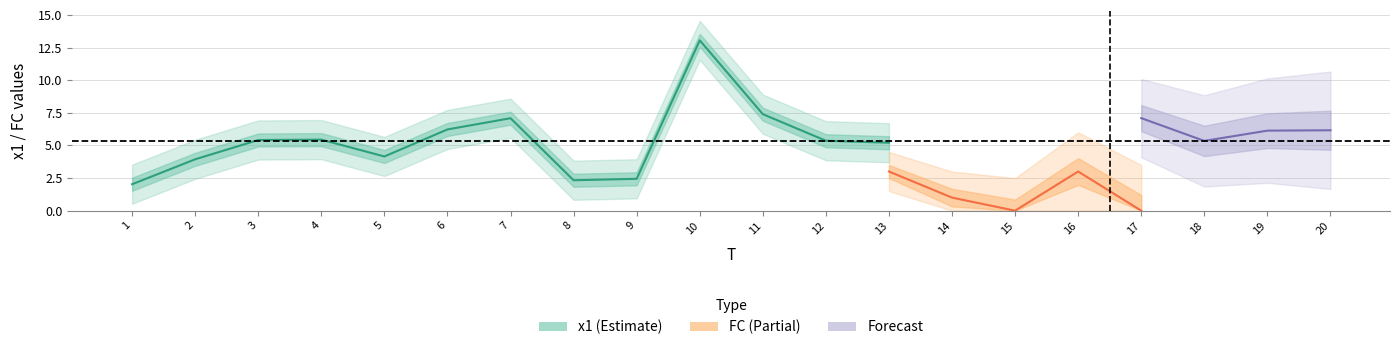

At which category is the sum across all series the highest?

10